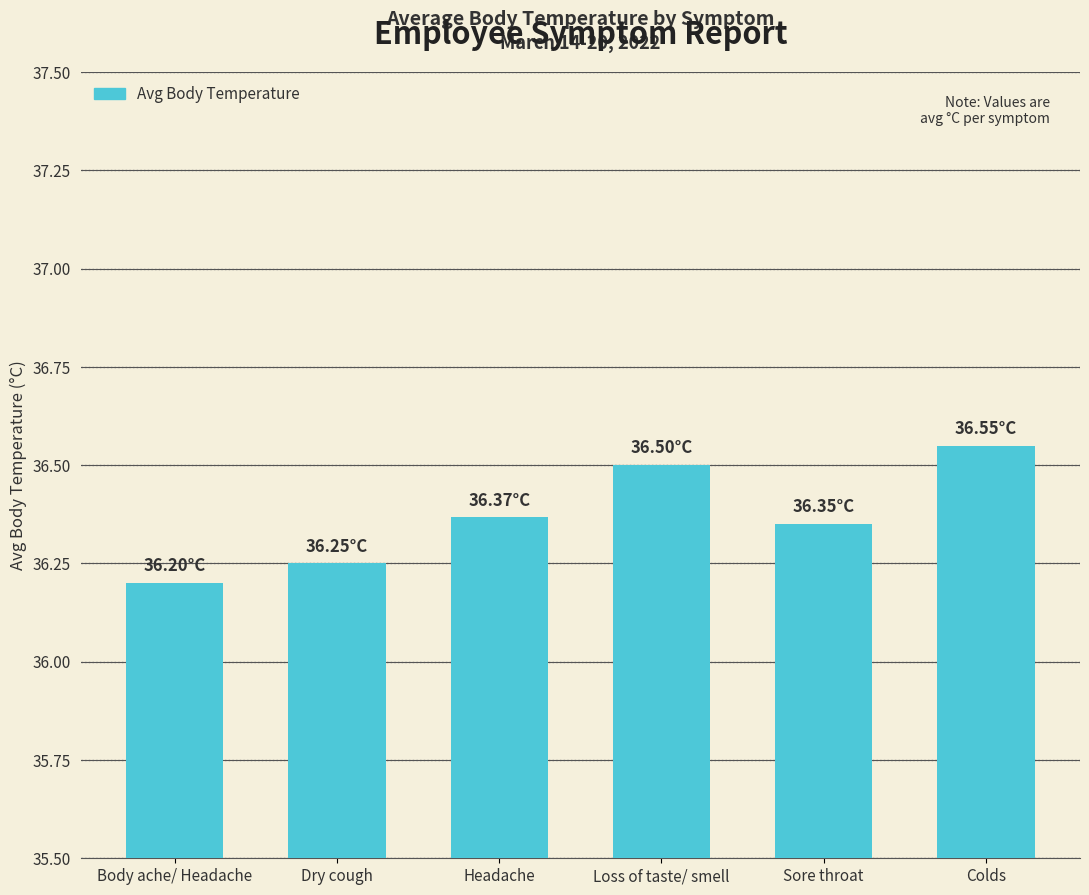

List the labels in order of value, largest first.

Colds, Loss of taste/ smell, Headache, Sore throat, Dry cough, Body ache/ Headache